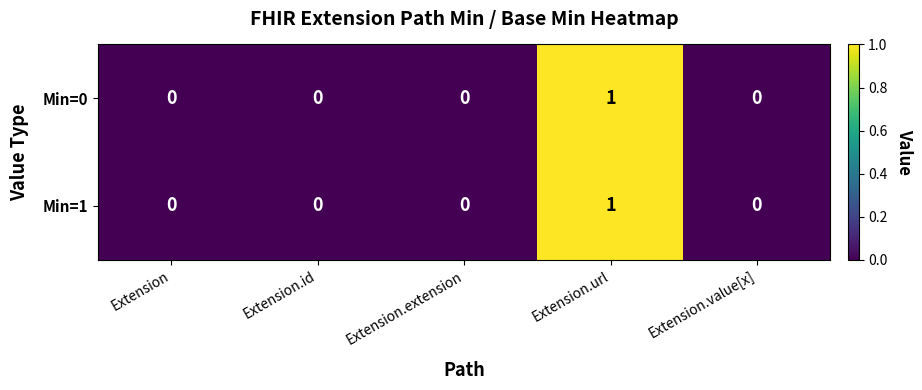

Reading left to right, extract all data points from this chart.

Min=0: Extension=0	Extension.id=0	Extension.extension=0	Extension.url=1	Extension.value[x]=0
Min=1: Extension=0	Extension.id=0	Extension.extension=0	Extension.url=1	Extension.value[x]=0